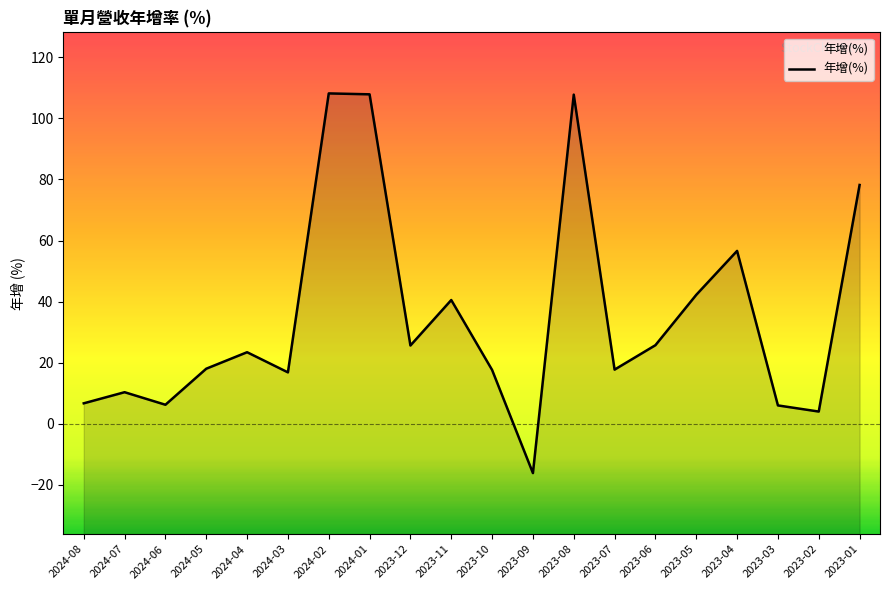

What is the maximum value shown in the chart?

108.2